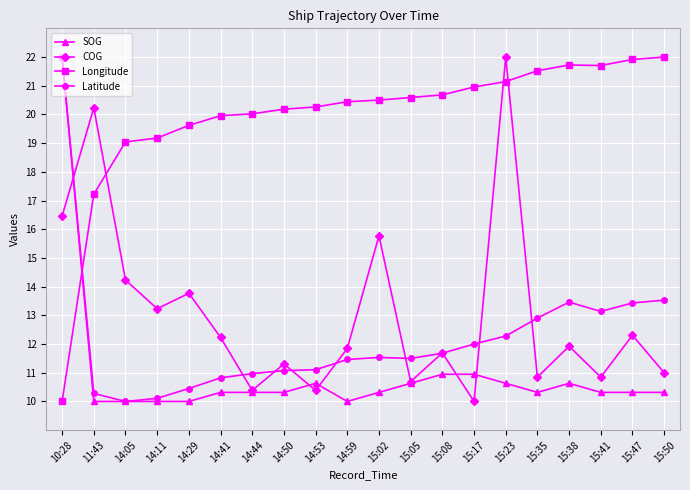

At how many categories does at least one series exceed 14?

20